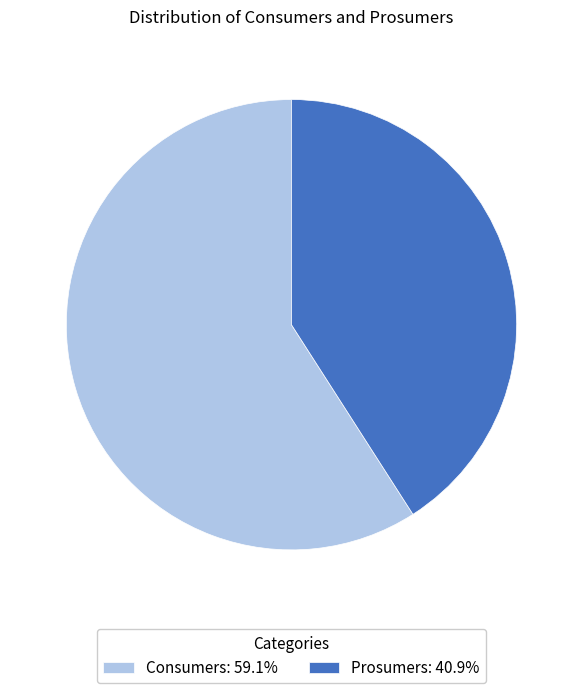

Does Consumers: 59.1% account for over 50% of the chart?

Yes